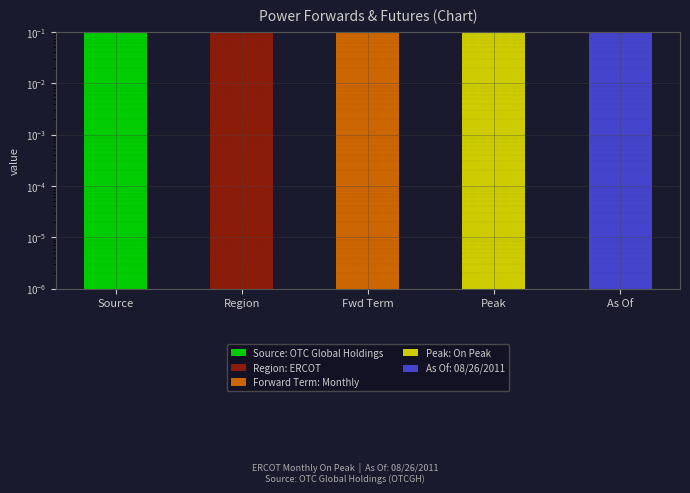

What is the difference between the maximum and minimum values in the Region: ERCOT series?

1